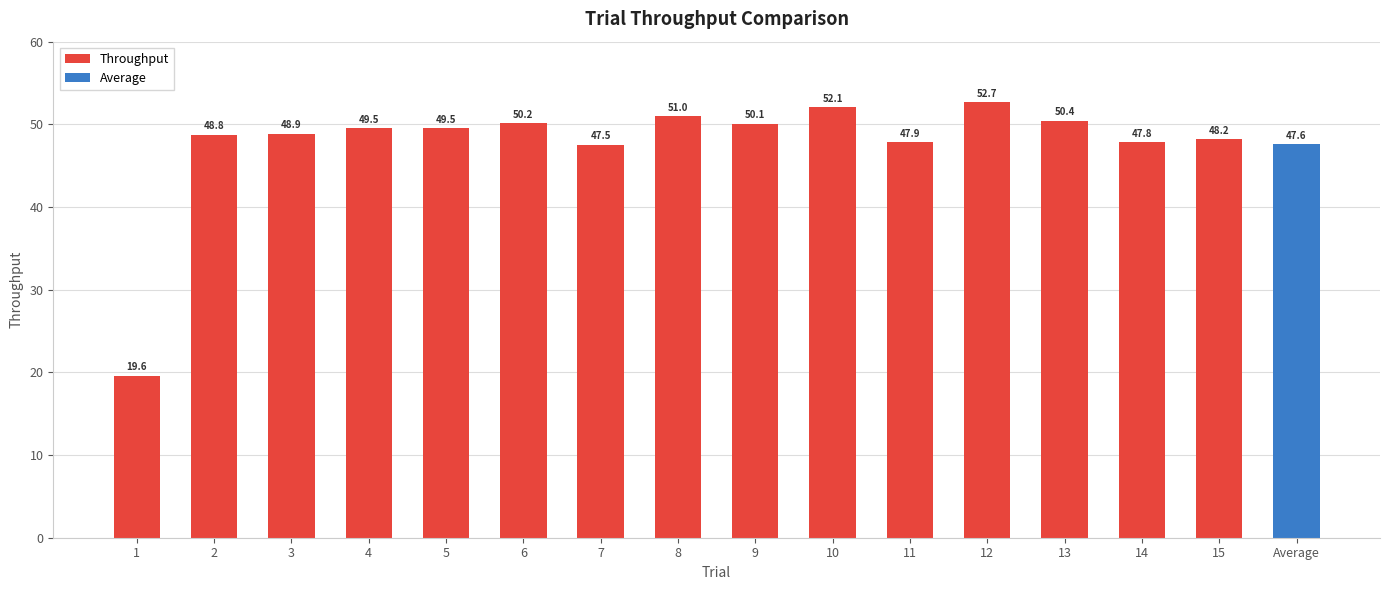

What is the label of the 1st bar from the right?

Average